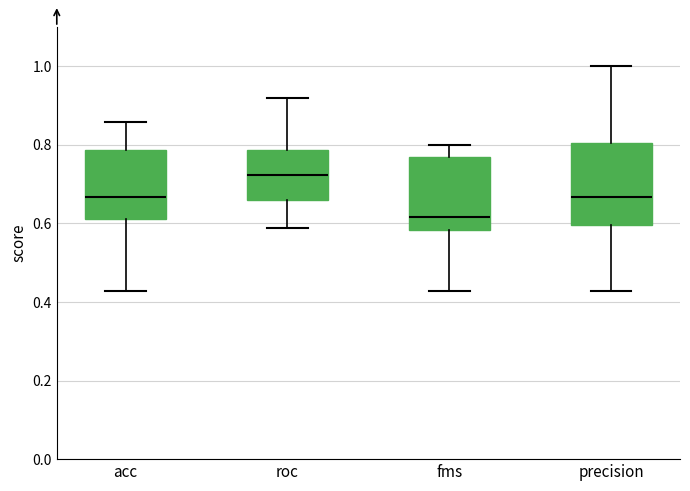

Reading left to right, transcribe this box plot: for each box, give where its median line is, the range the box spans, and where its two whiskers end, as read against the y-axis. The values are not printed on the chart, so give them approximately, as read against the axis.

acc: median 0.66, box 0.62 to 0.78, whiskers 0.42 to 0.86
roc: median 0.72, box 0.66 to 0.78, whiskers 0.58 to 0.92
fms: median 0.62, box 0.58 to 0.76, whiskers 0.42 to 0.80
precision: median 0.66, box 0.60 to 0.80, whiskers 0.42 to 1.00